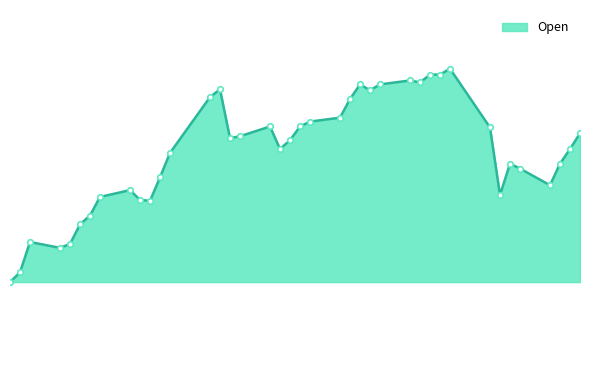

Rank the categories by value from highest to lowest.

2008-02-15, 2008-02-13, 2008-02-14, 2008-02-11, 2008-02-12, 2008-02-06, 2008-02-08, 2008-01-23, 2008-02-07, 2008-01-22, 2008-02-05, 2008-02-04, 2008-02-01, 2008-01-28, 2008-01-31, 2008-02-19, 2008-02-28, 2008-01-25, 2008-01-24, 2008-01-30, 2008-01-29, 2008-02-27, 2008-01-18, 2008-02-21, 2008-02-26, 2008-02-22, 2008-01-17, 2008-02-25, 2008-01-14, 2008-02-20, 2008-01-11, 2008-01-15, 2008-01-16, 2008-01-10, 2008-01-09, 2008-01-04, 2008-01-08, 2008-01-07, 2008-01-03, 2008-01-02